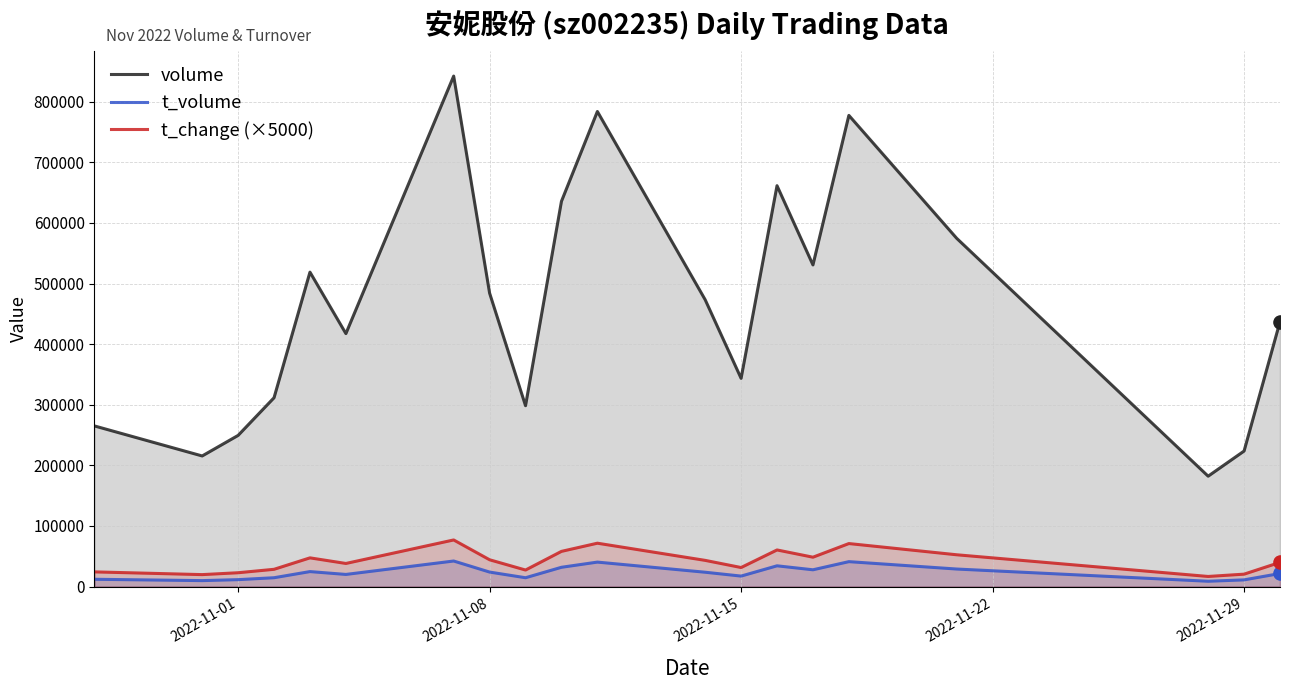

What are all the series names shown in the legend?

volume, t_volume, t_change (×5000)